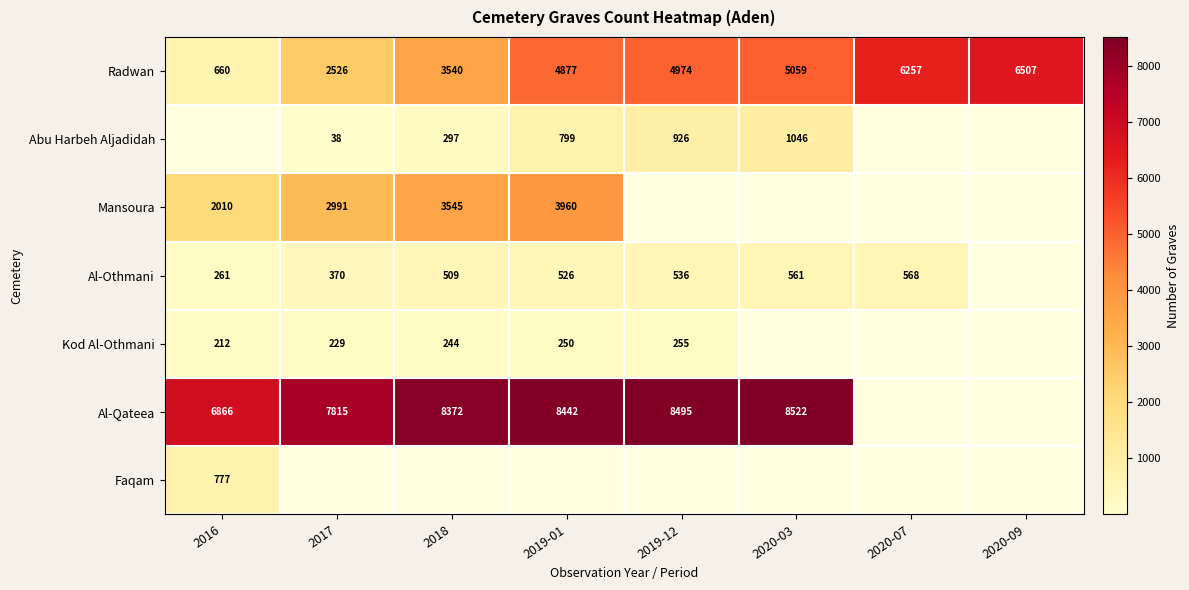

Is the value of Al-Othmani at 2018 greater than the value of Abu Harbeh Aljadidah at 2020-03?

No